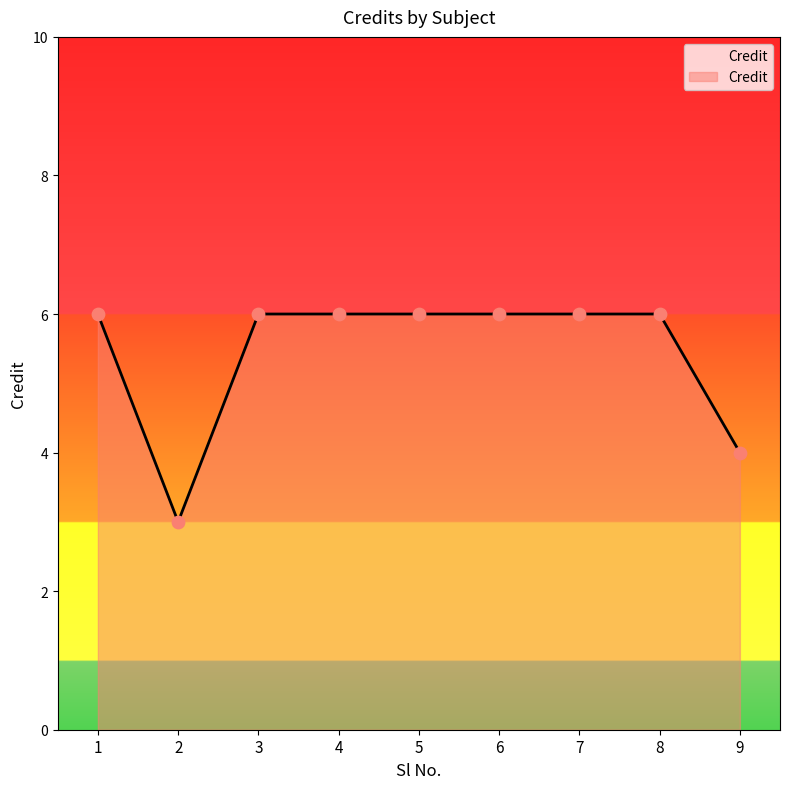

What is the change in value from 2 to 9?

+1